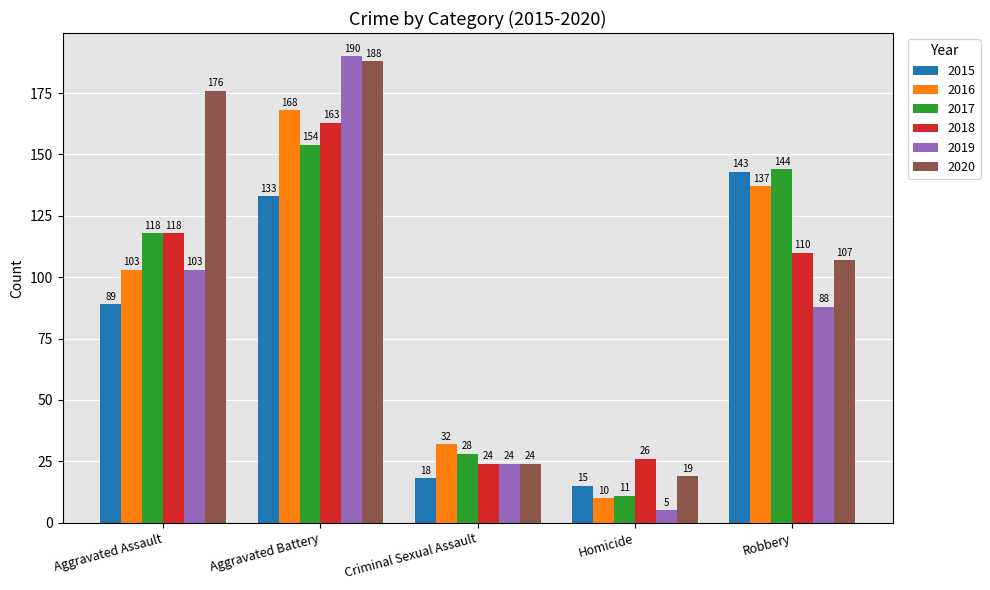

How many 2016 values are between 32 and 137?

3